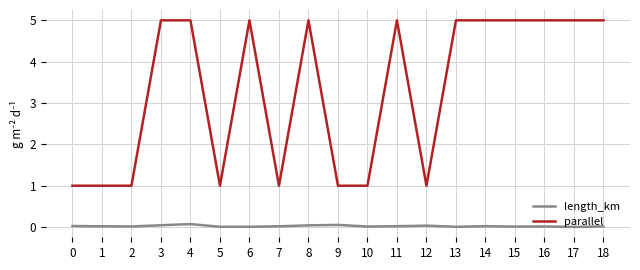

What is the greatest value displayed?

5.0